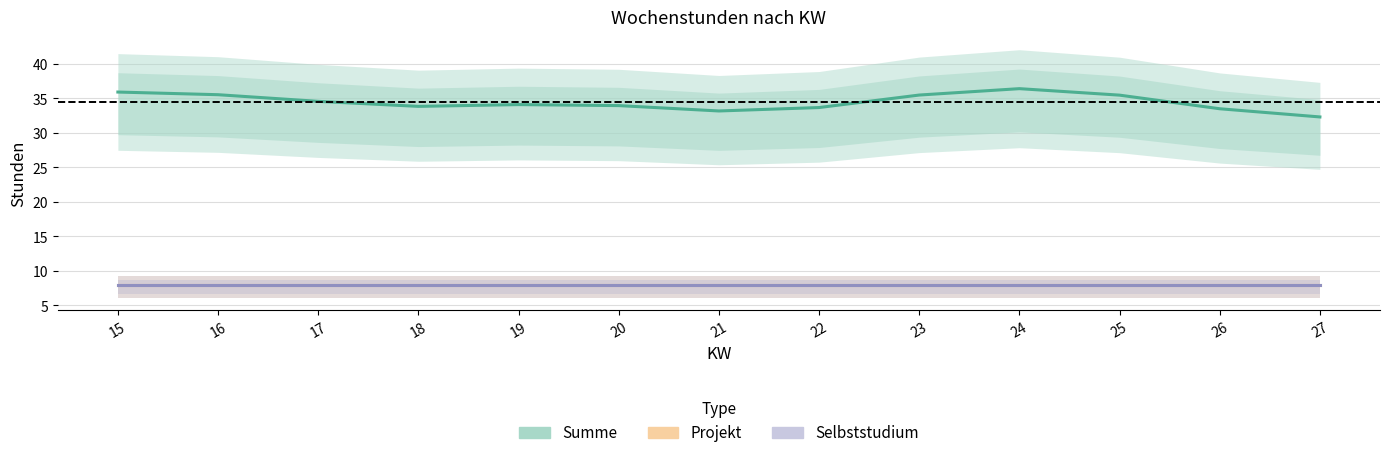

True or false: Projekt and Selbststudium cross at least once.

False